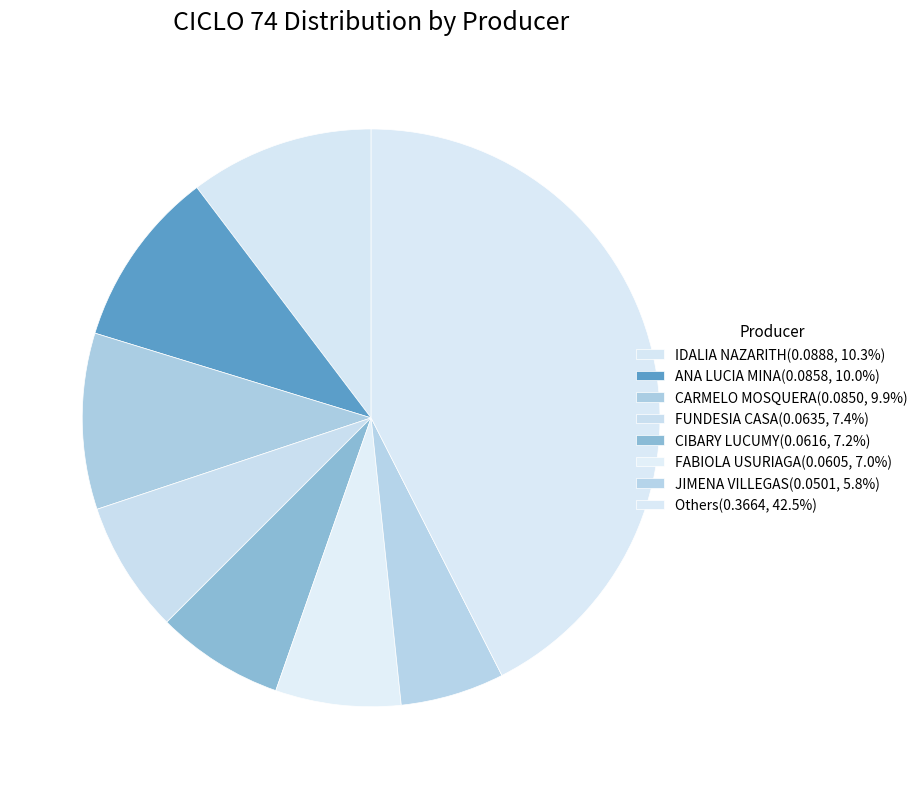

How many slices are in this pie chart?

8